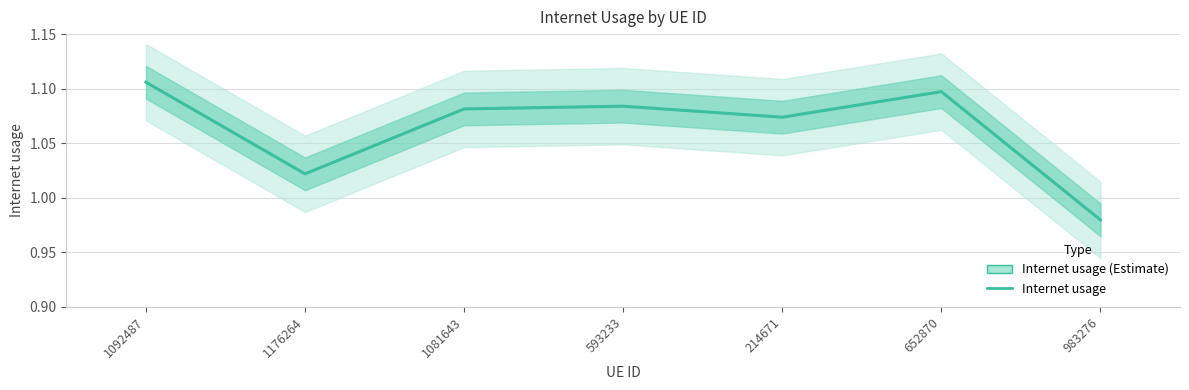

True or false: the data shows 0.5 at 1081643.

False